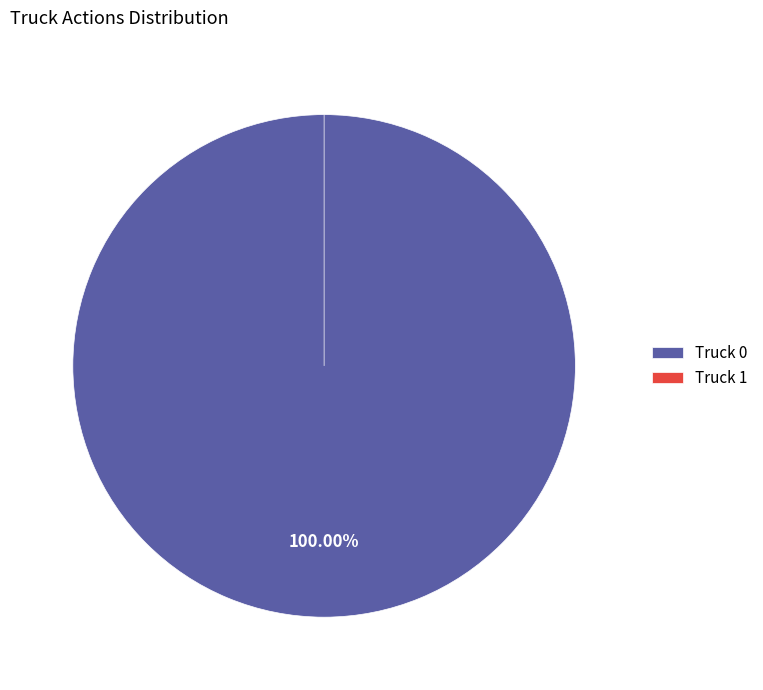

To the nearest percent, what is the difference between the Truck 0 and Truck 1 slice percentages?

100%